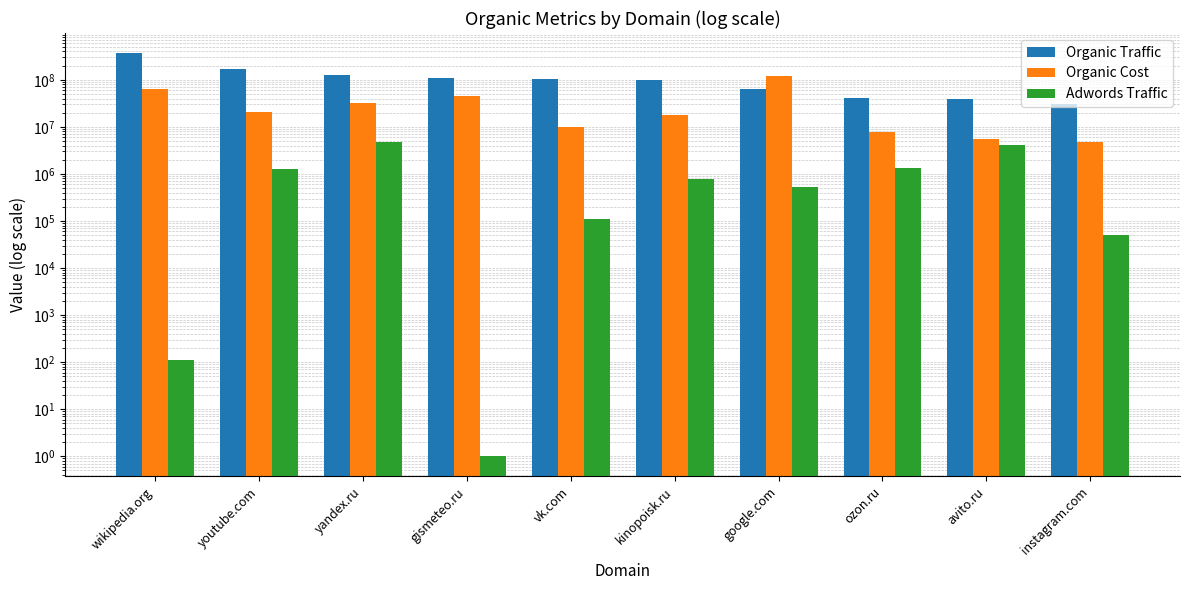

Which series has the largest total across all categories?

Organic Traffic